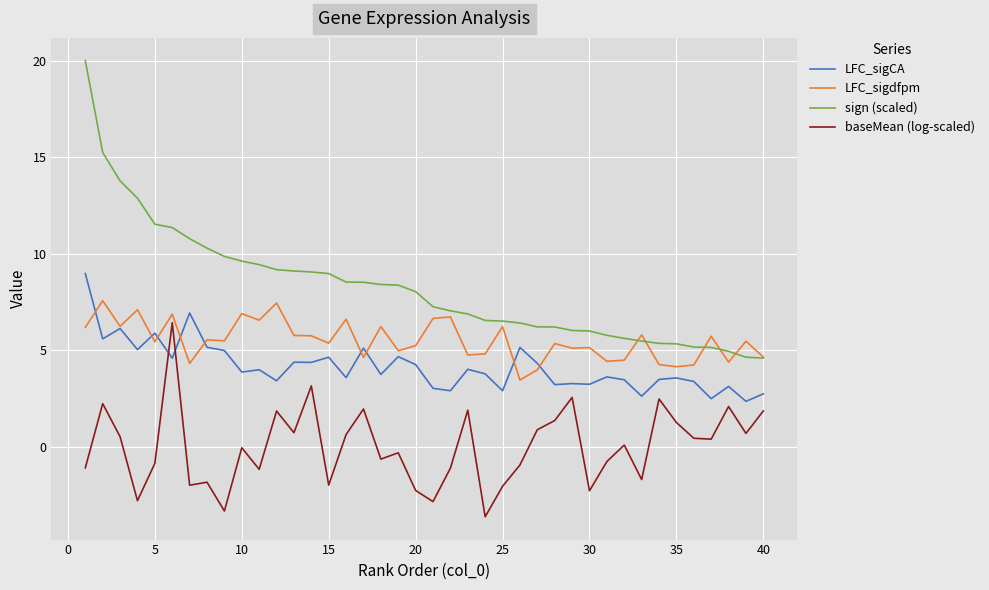

True or false: sign (scaled) and baseMean (log-scaled) cross at least once.

False